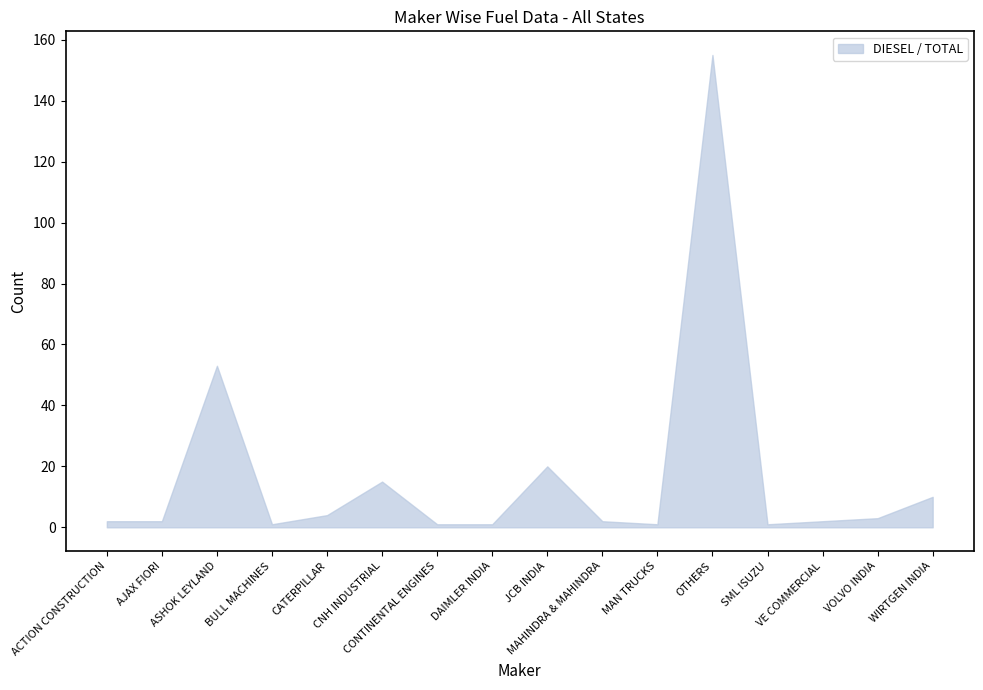

What is the label of the 4th point from the right?

SML ISUZU